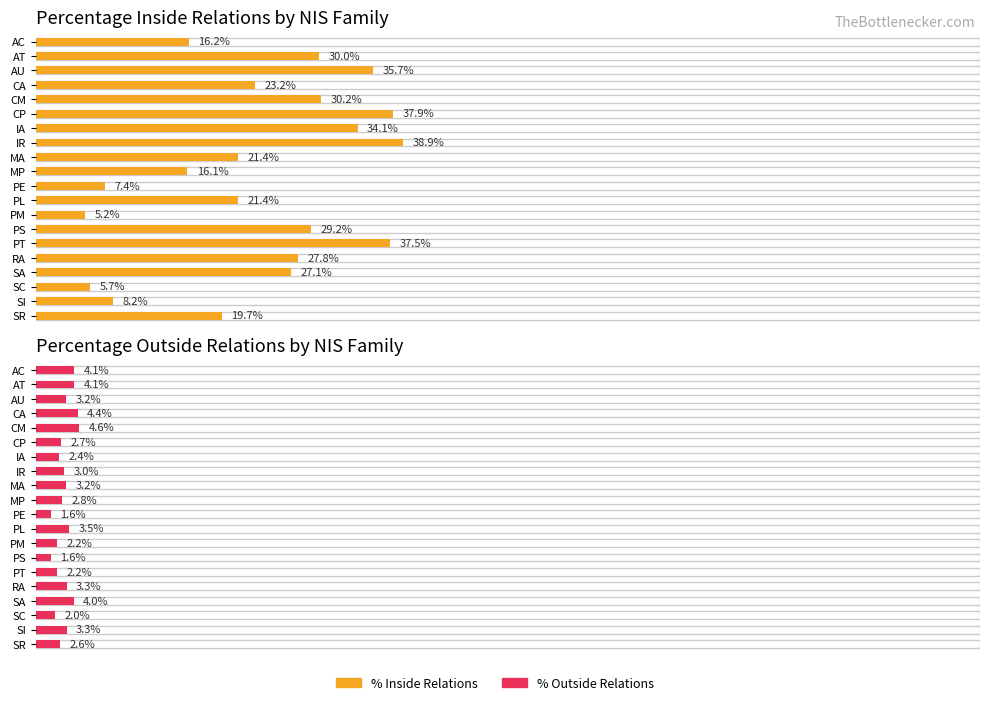

Count the percentage inside relations values in the range 0 to 1.

20